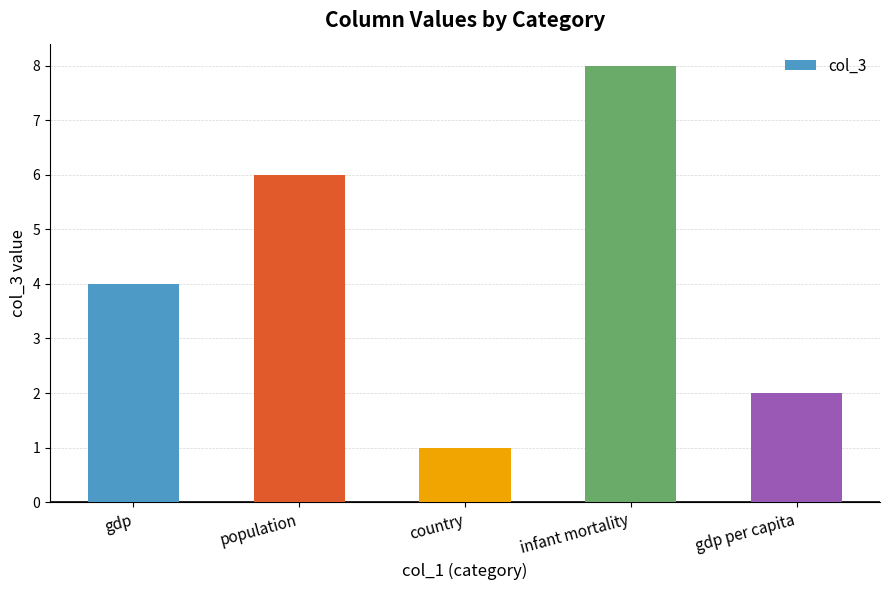

What is the difference between the maximum and second lowest values?

6